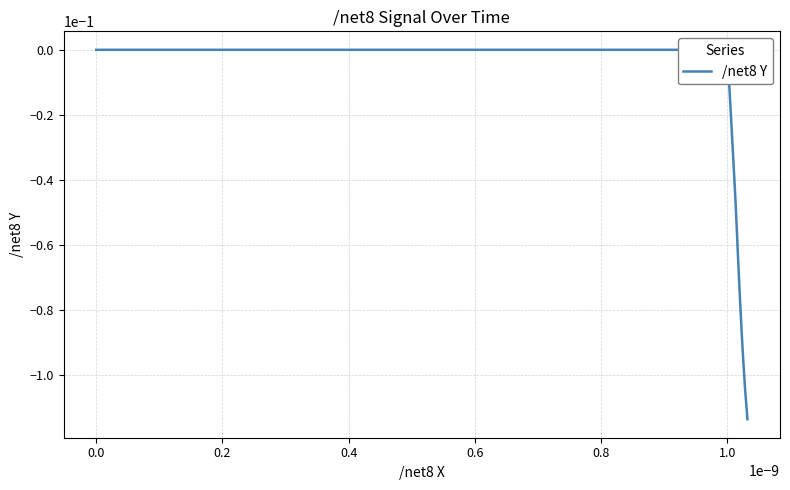

Reading right to left, what are all the values shown in this chart?

-0.1	-0.1	-0.1	-0.1	-0.1	-0.1	-0.1	-0.1	-0.1	-0.1	-0.0	-0.0	-0.0	-0.0	-0.0	-0.0	-0.0	-0.0	-0.0	-0.0	-0.0	-0.0	-0.0	-0.0	-0.0	-0.0	0.0	0.0	0.0	0.0	0.0	0.0	0.0	0.0	0.0	0.0	0.0	0.0	0.0	0.0